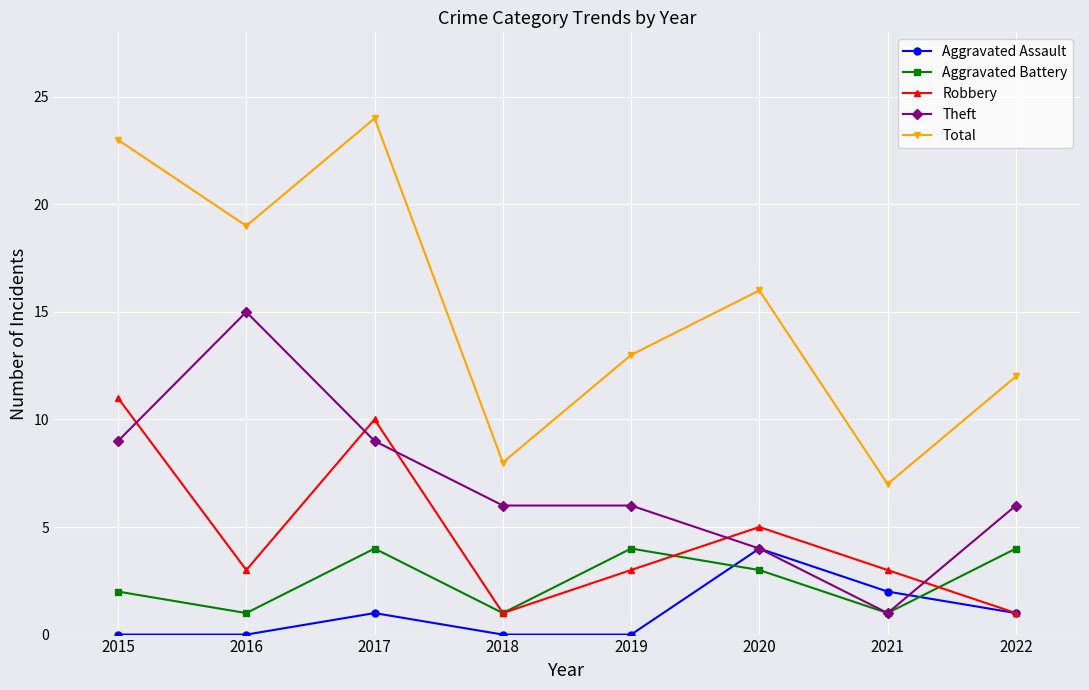

True or false: Total has a value of 5 at 2019.

False